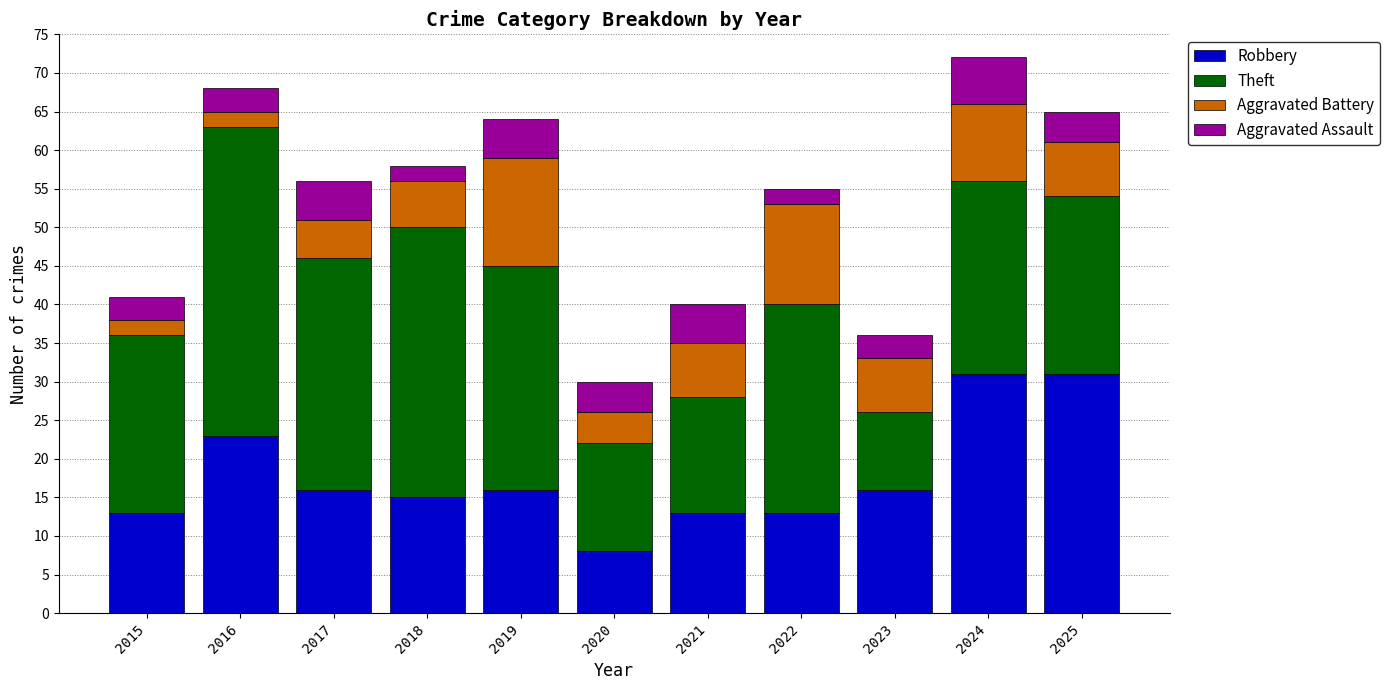

Which category has the lowest value in the Robbery series?

2020